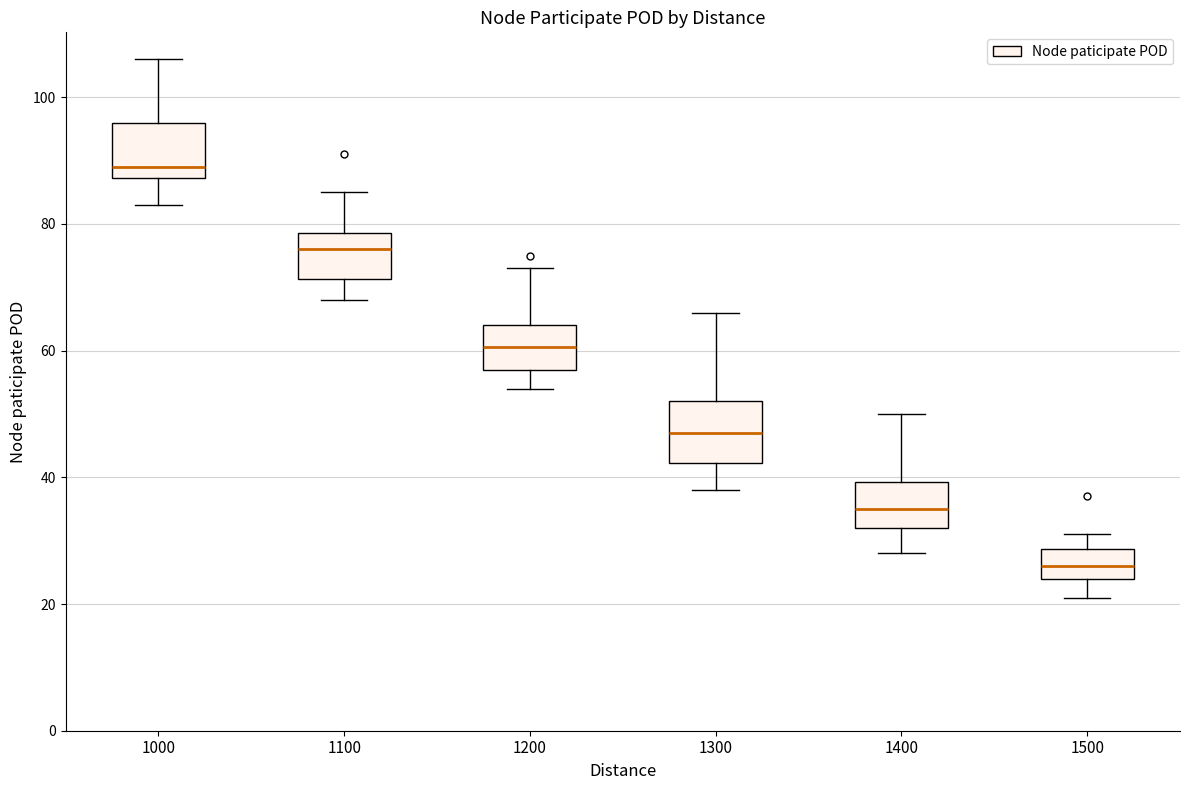

Which box's median line is the highest?

1000